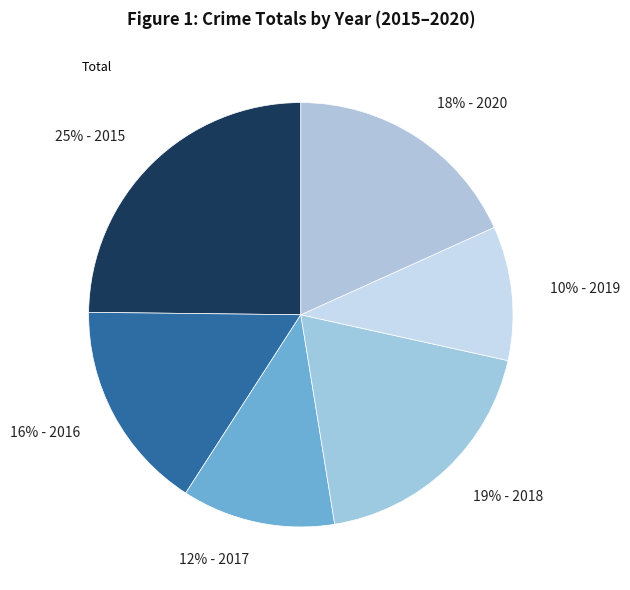

Does any single category account for the majority?

No